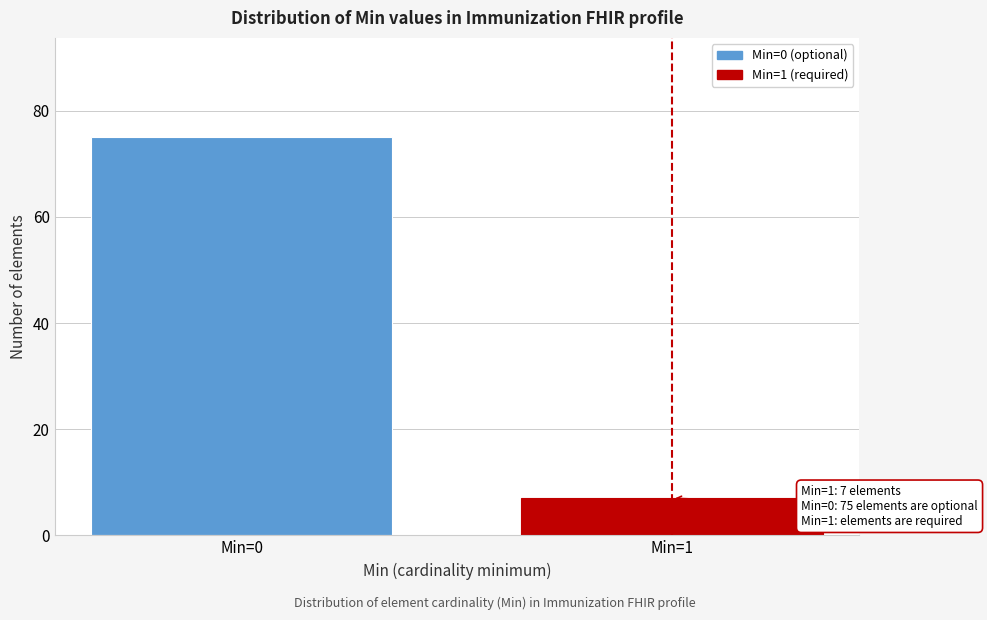

Reading right to left, what are all the values shown in this chart?

7	75